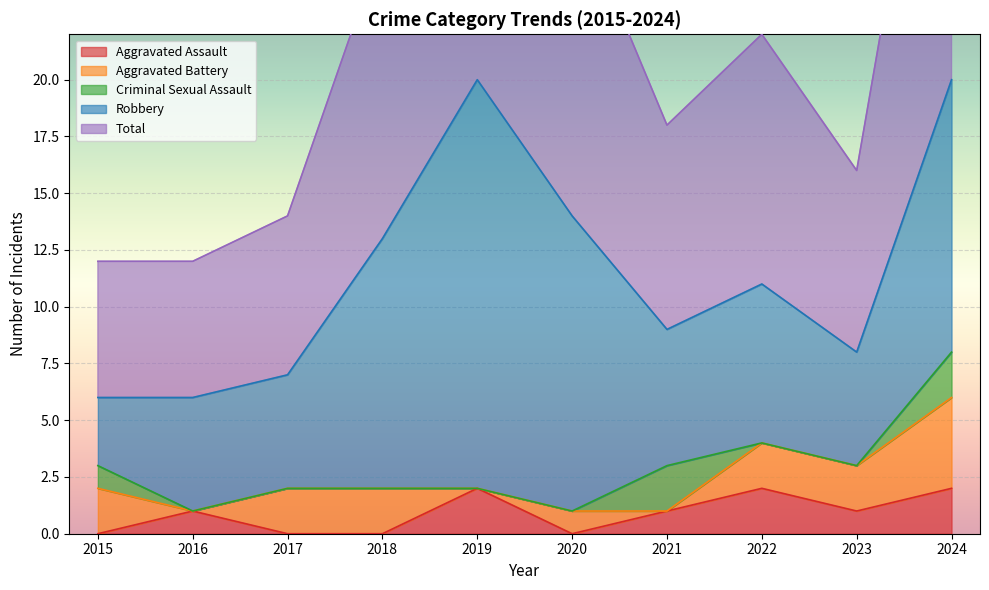

Reading left to right, what are all the values shown in this chart?

Aggravated Assault: 2015=0	2016=1	2017=0	2018=0	2019=2	2020=0	2021=1	2022=2	2023=1	2024=2
Aggravated Battery: 2015=2	2016=0	2017=2	2018=2	2019=0	2020=1	2021=0	2022=2	2023=2	2024=4
Criminal Sexual Assault: 2015=1	2016=0	2017=0	2018=0	2019=0	2020=0	2021=2	2022=0	2023=0	2024=2
Robbery: 2015=3	2016=5	2017=5	2018=11	2019=18	2020=13	2021=6	2022=7	2023=5	2024=12
Total: 2015=6	2016=6	2017=7	2018=13	2019=20	2020=14	2021=9	2022=11	2023=8	2024=20